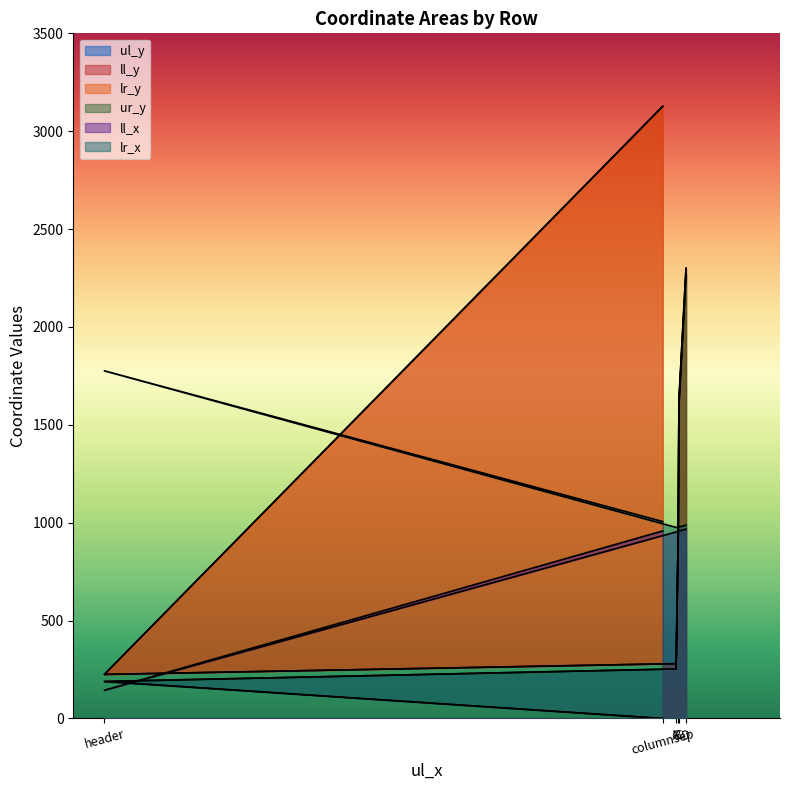

Is the value of ll_y at A greater than the value of lr_x at A?

No